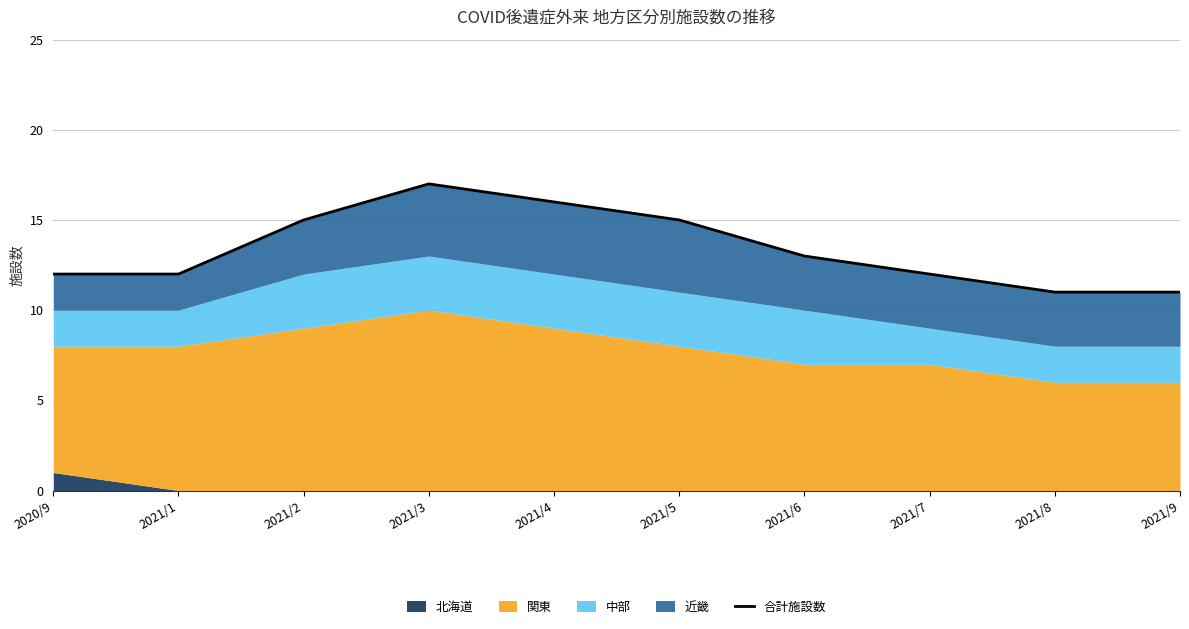

List the labels in order of value, smallest first.

2021/8, 2021/9, 2020/9, 2021/1, 2021/7, 2021/6, 2021/2, 2021/5, 2021/4, 2021/3